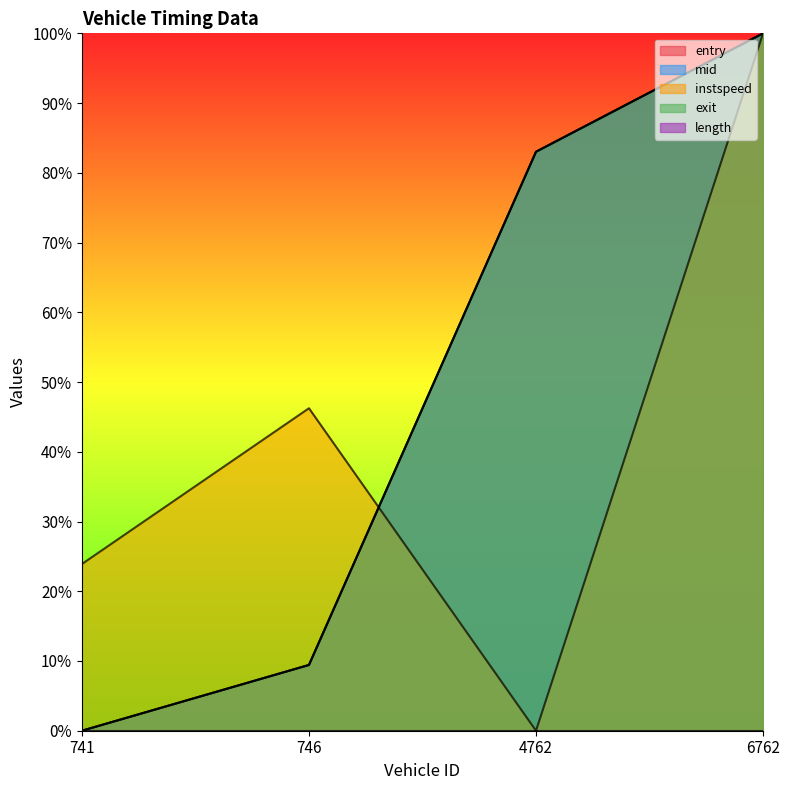

What is the label of the 2nd point from the left?

746.0